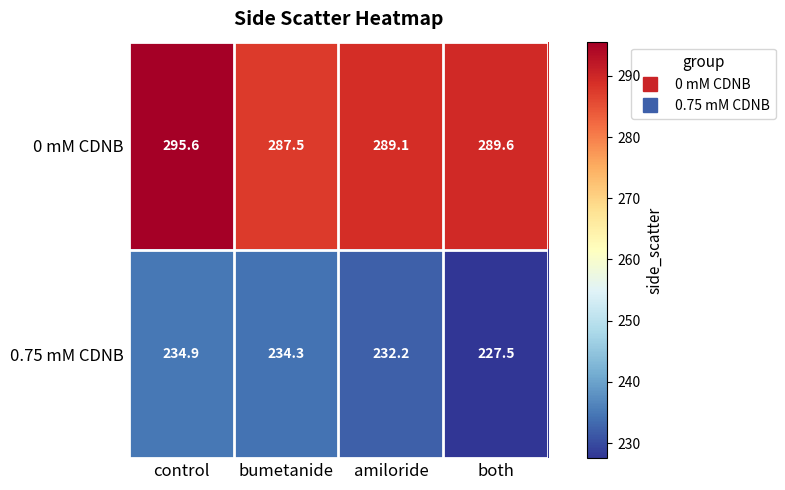

Reading left to right, transcribe all the data shown in this chart.

0 mM CDNB: control=295.6	bumetanide=287.5	amiloride=289.1	both=289.6
0.75 mM CDNB: control=234.9	bumetanide=234.3	amiloride=232.2	both=227.5